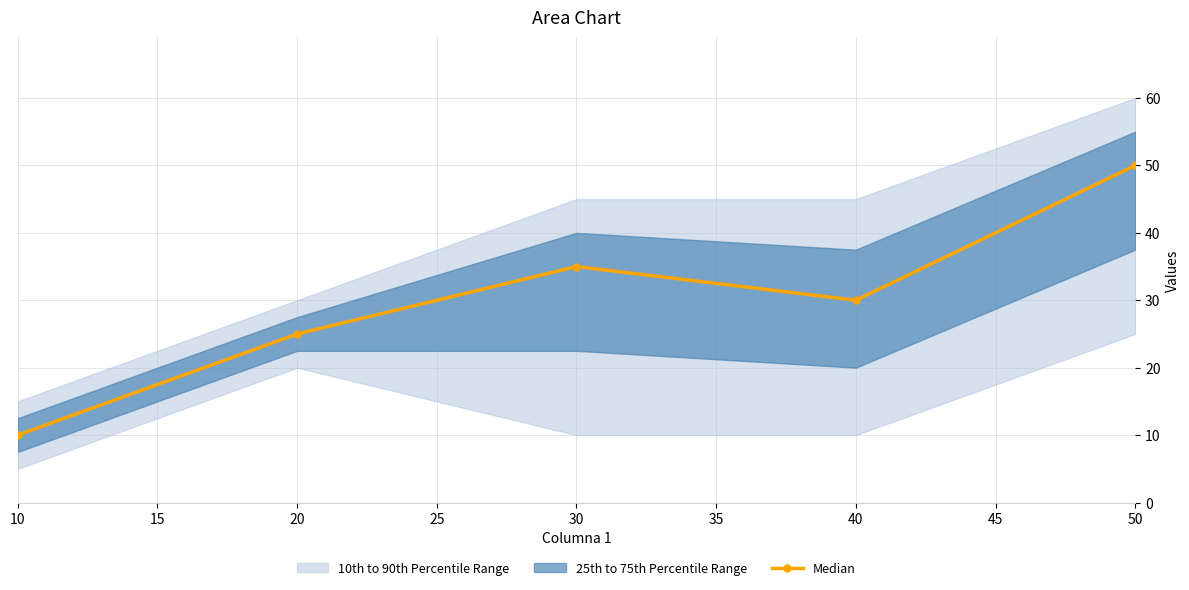

What is the greatest value displayed?

50